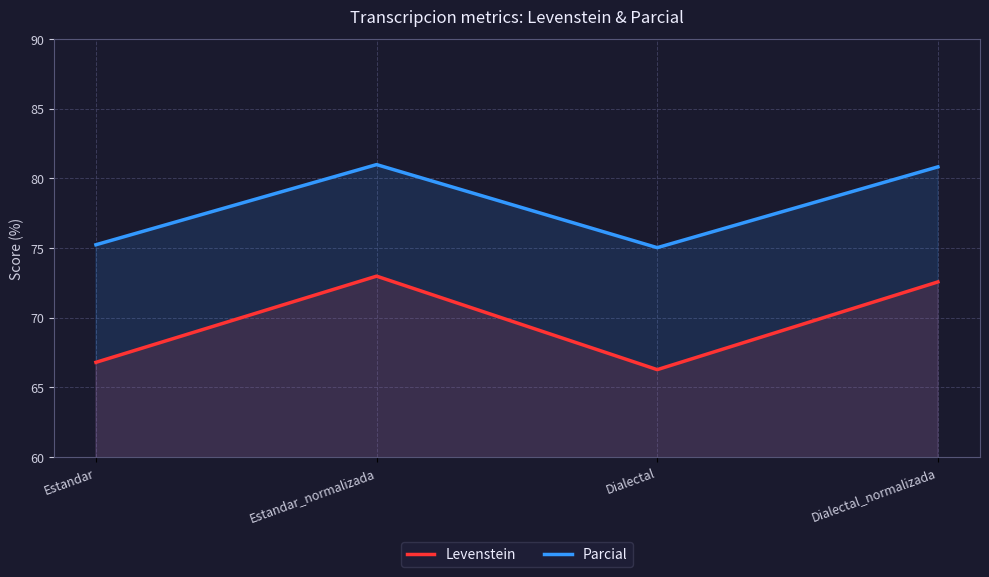

Rank the series at Estandar from highest to lowest value.

Parcial, Levenstein